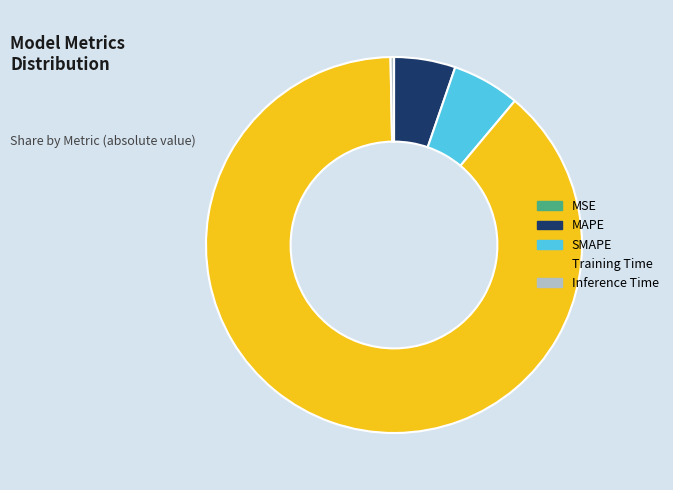

Does any single category account for the majority?

Yes